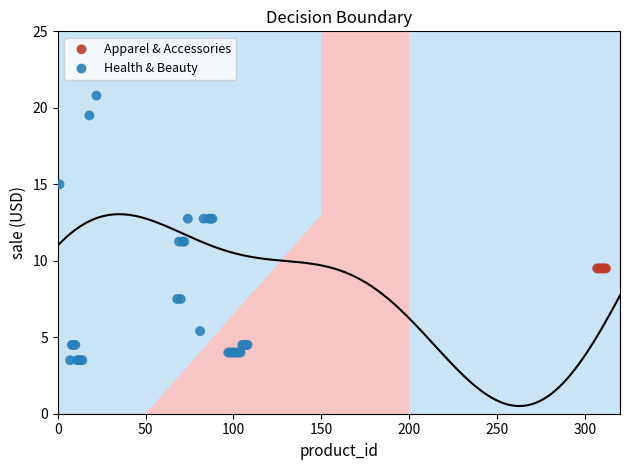

Which series contains the lowest Y value?

Health & Beauty